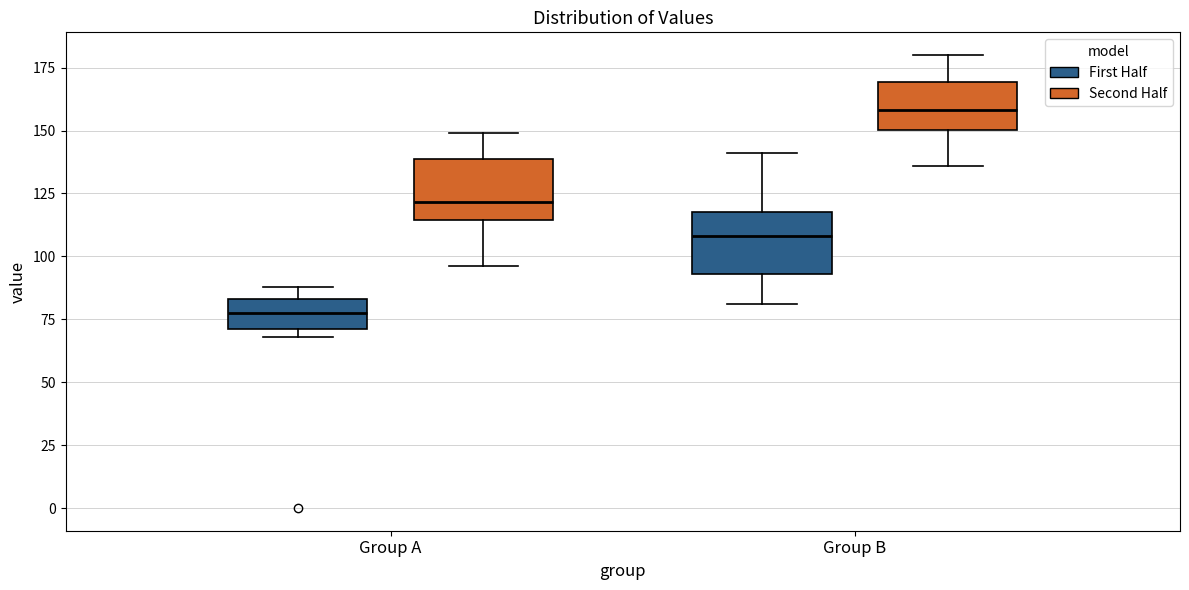

Where does the lower whisker of the box for Group A (Second Half) end on the y-axis? The values are not printed on the chart, so give them approximately, as read against the axis.

95